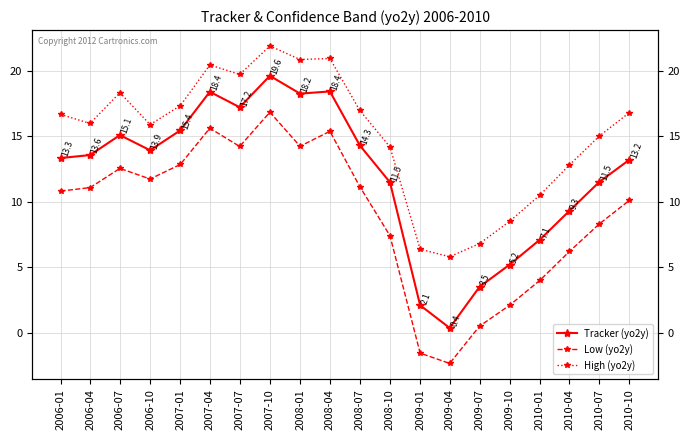

Reading left to right, what are all the values shown in this chart?

Tracker (yo2y): 13.3	13.6	15.1	13.9	15.4	18.4	17.2	19.6	18.2	18.4	14.3	11.5	2.1	0.4	3.5	5.2	7.1	9.3	11.5	13.2
Low (yo2y): 10.8	11.1	12.5	11.7	12.8	15.6	14.2	16.8	14.2	15.4	11.2	7.4	-1.6	-2.3	0.5	2.1	4.0	6.2	8.3	10.1
High (yo2y): 16.7	16.0	18.3	15.9	17.3	20.4	19.7	21.9	20.8	20.9	17.0	14.2	6.4	5.8	6.8	8.5	10.5	12.8	15.0	16.8